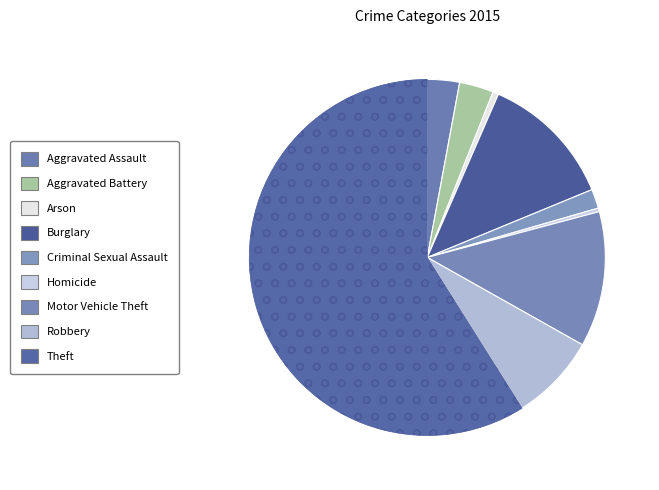

How many segments does this pie chart have?

9